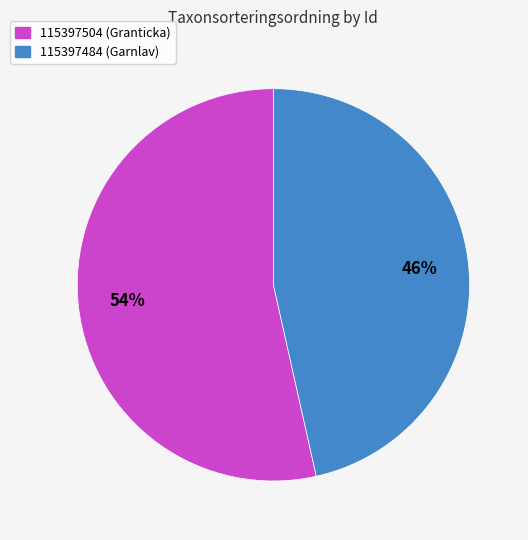

Which has a higher value, 115397504 (Granticka) or 115397484 (Garnlav)?

115397504 (Granticka)